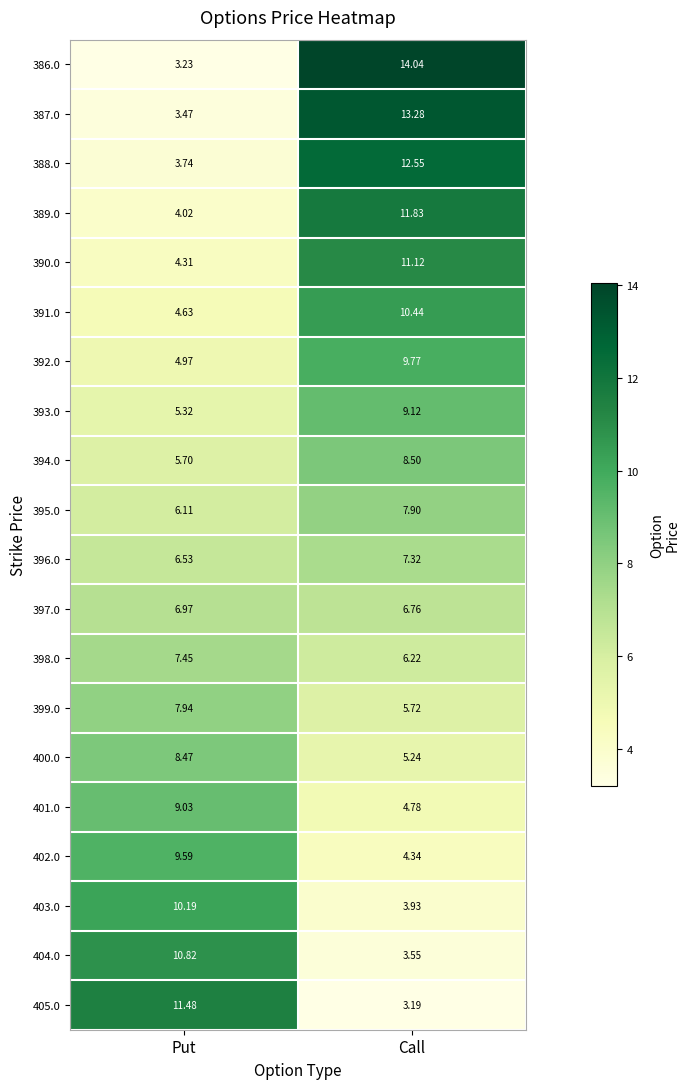

Count the number of categories in the chart.

2